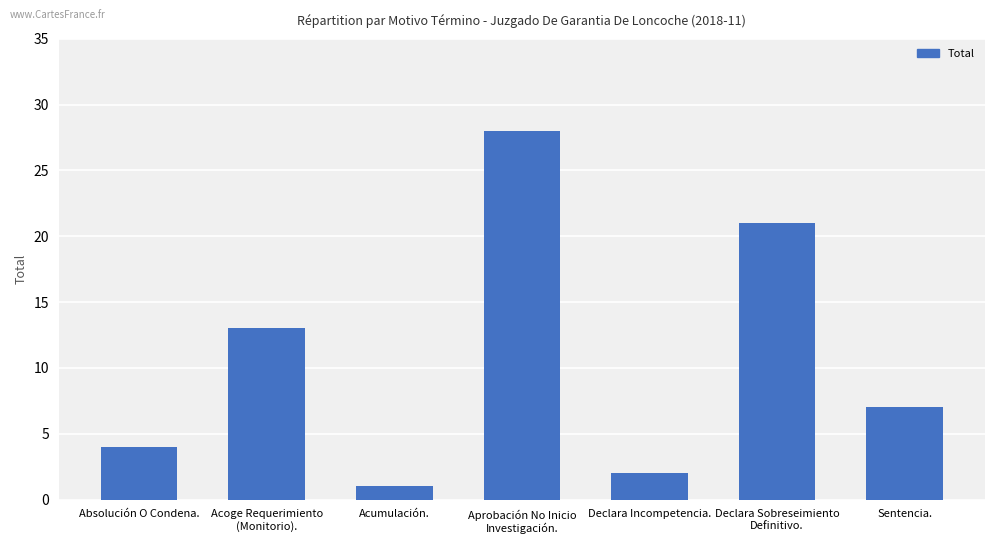

What is the average value?

11